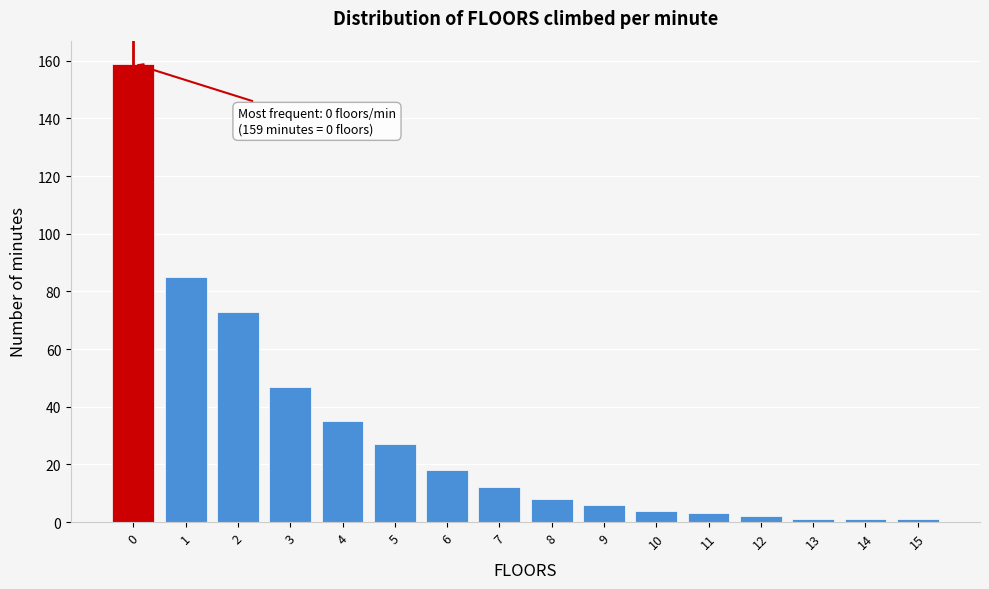

Over which range of the x-axis is the bar tallest?

-0.5 to 0.5